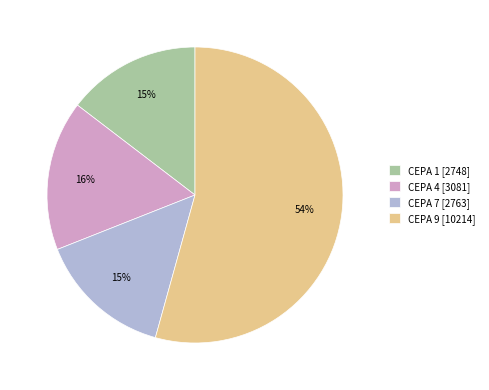

Approximately how many times larger is the value at CEPA 1 compared to CEPA 9?

0.3